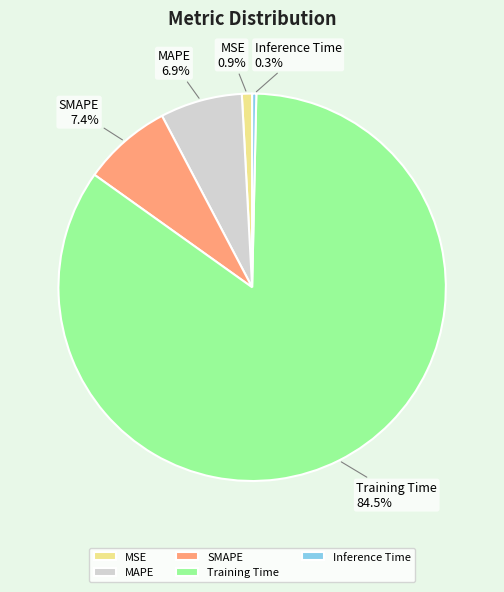

How many segments does this pie chart have?

5